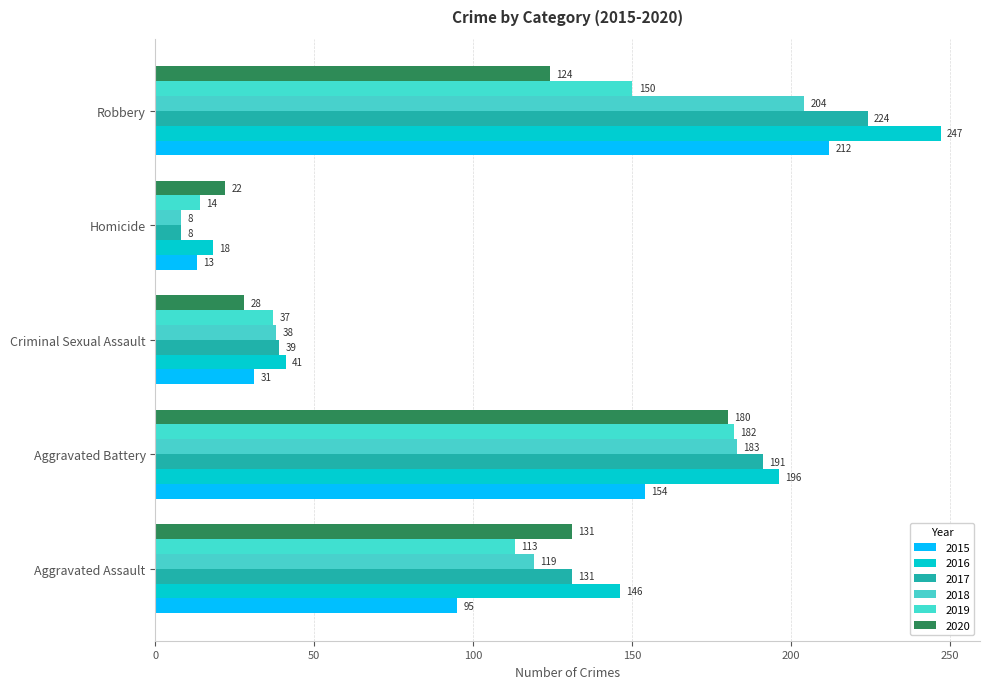

What is the total value across all series at Aggravated Assault?

735